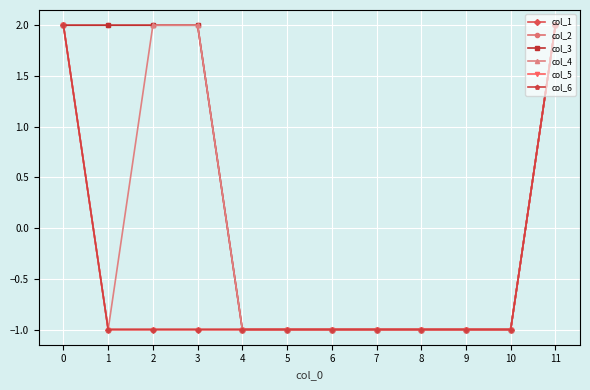

List the labels in order of col_2 value, largest first.

0, 1, 2, 3, 11, 4, 5, 6, 7, 8, 9, 10